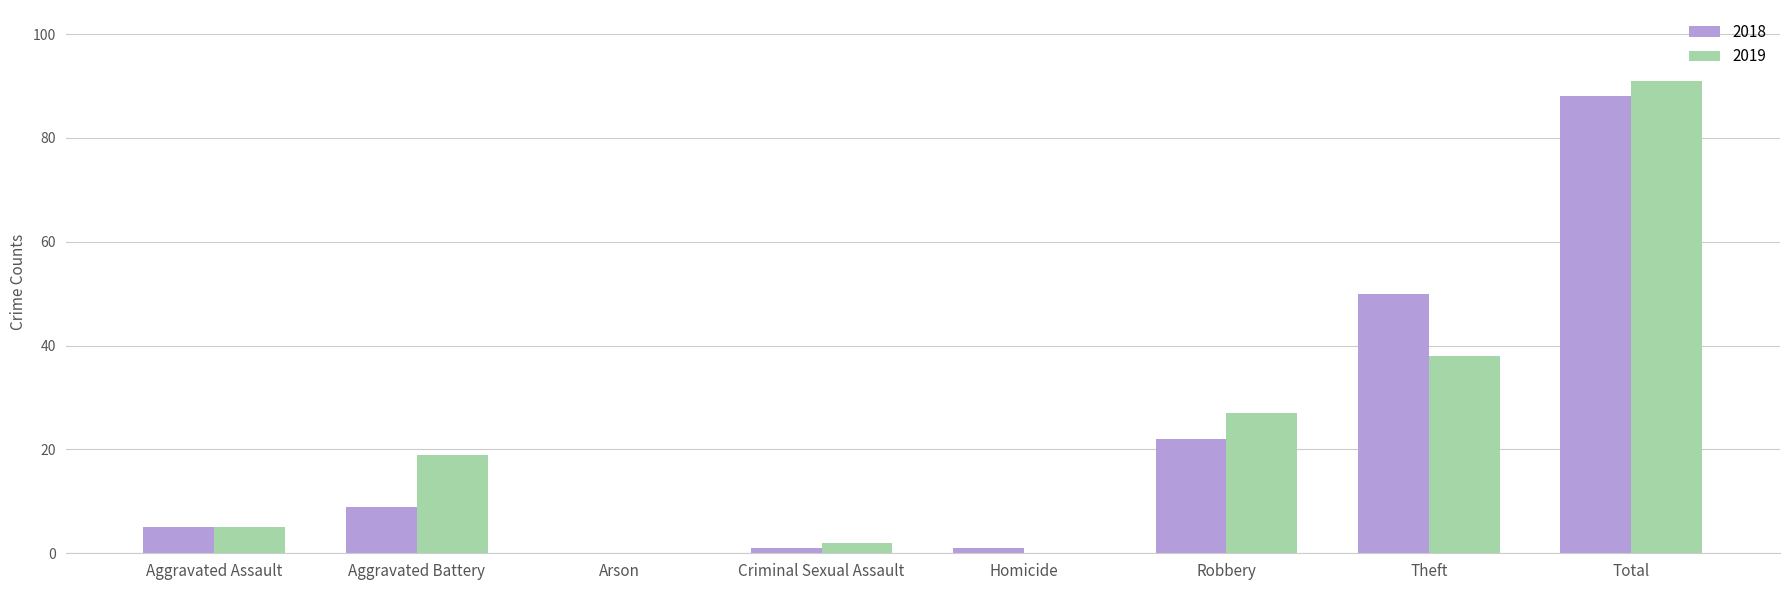

The 2019 series shows 28 at Arson. True or false?

False